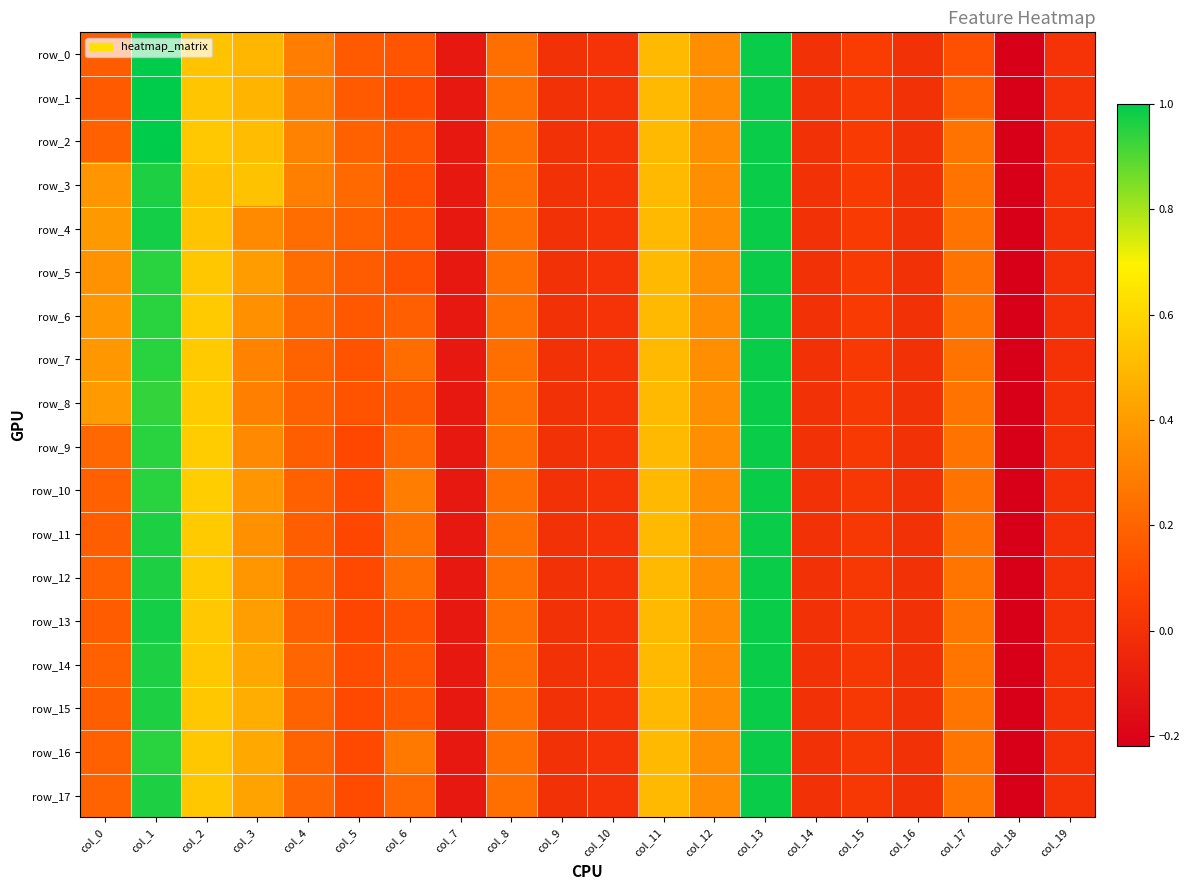

Which label corresponds to the smallest value in the chart?

col_18